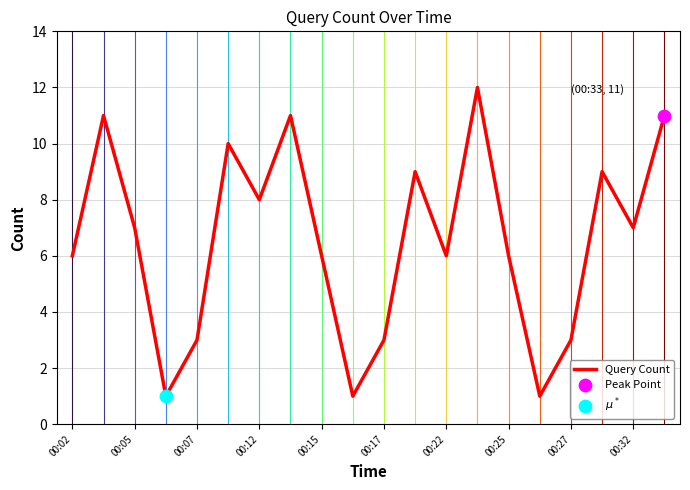

What is the maximum value shown in the chart?

12